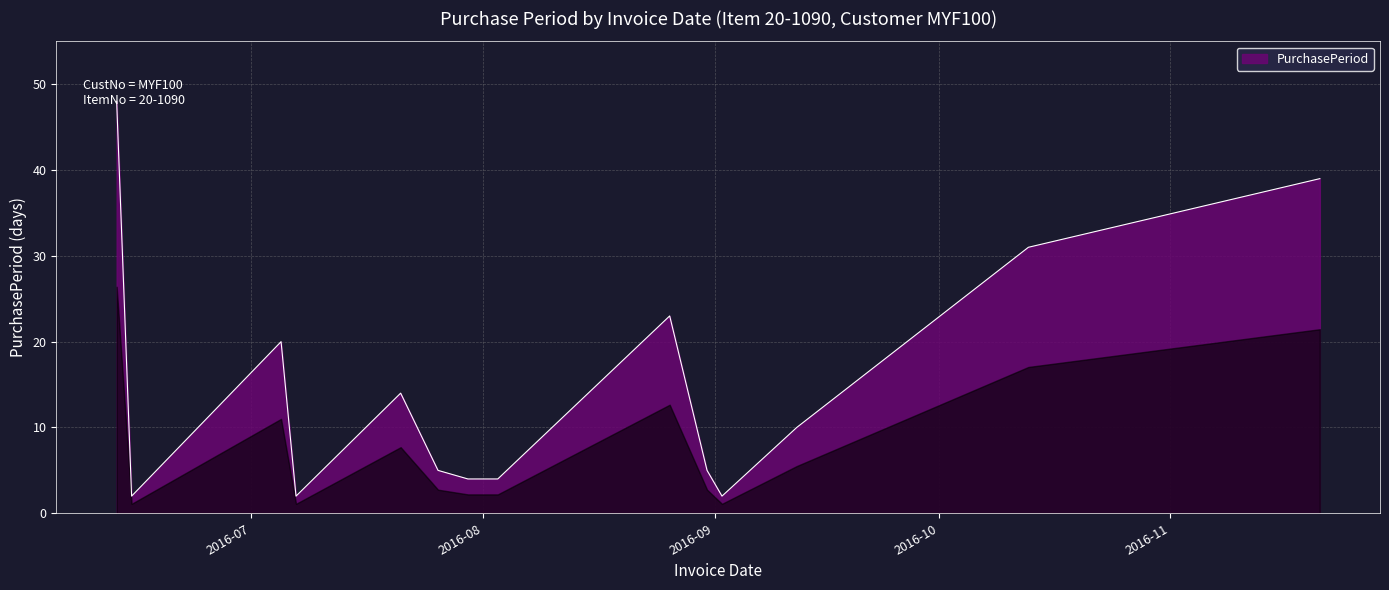

Count the number of categories in the chart.

14